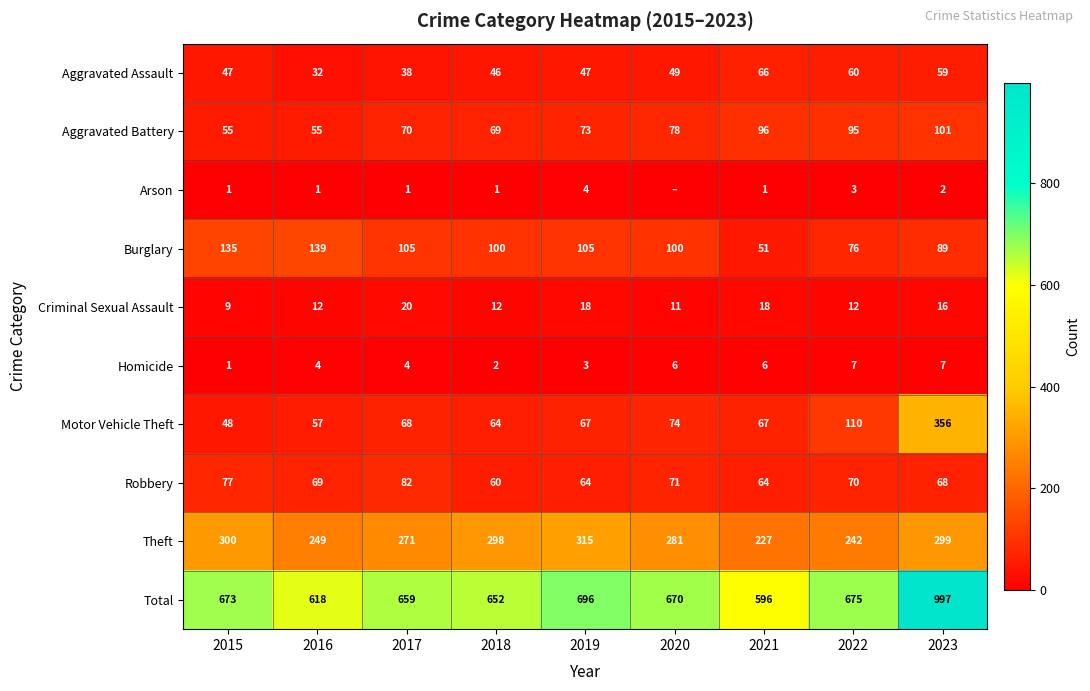

What is the sum of the Robbery values at 2022 and 2020?

141